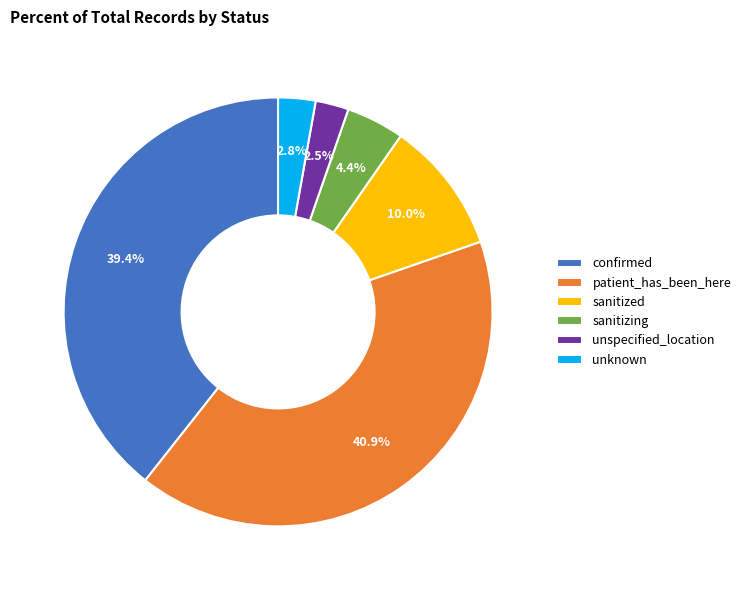

What is the ratio of the value at unknown to the value at sanitized?

0.3